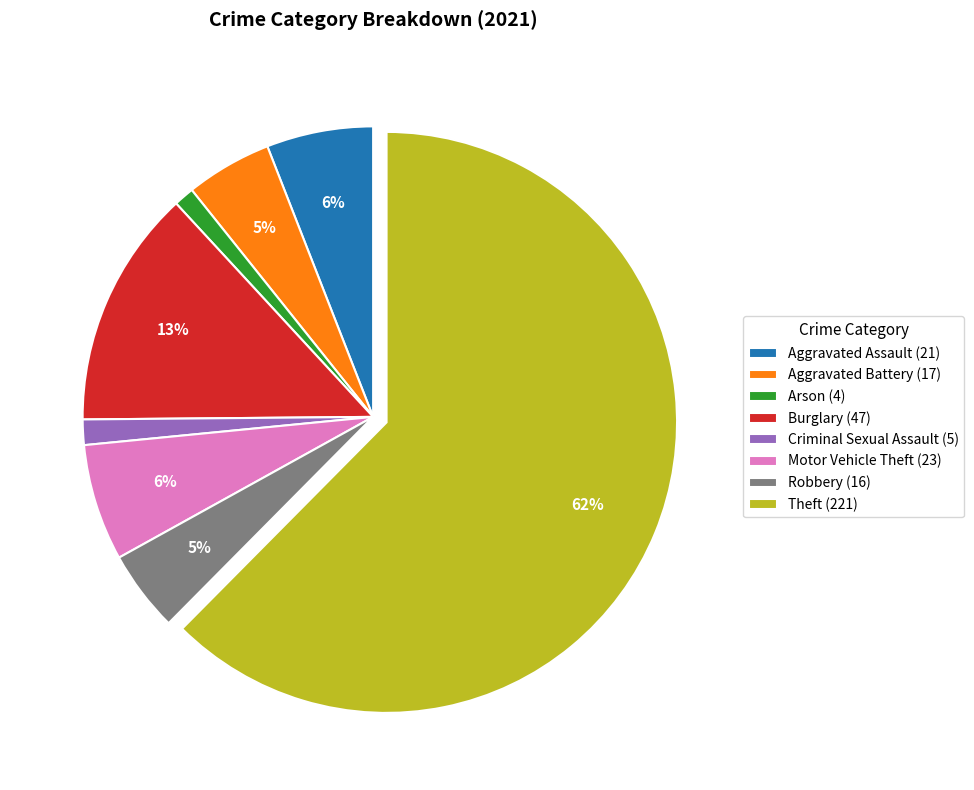

Combined, do Arson (4) and Motor Vehicle Theft (23) account for over 50%?

No